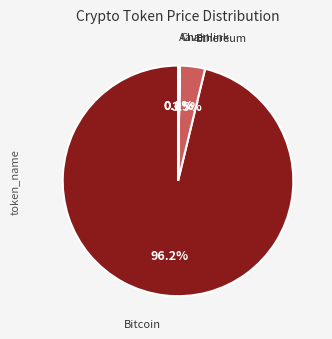

Does any single category account for the majority?

Yes